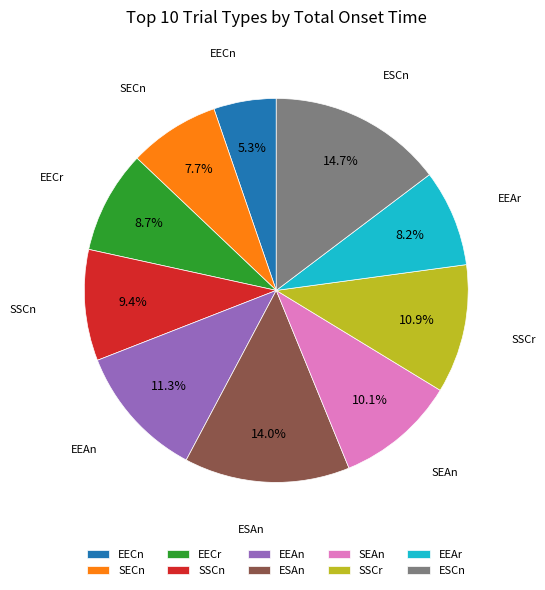

Does SSCn represent more than half of the total?

No